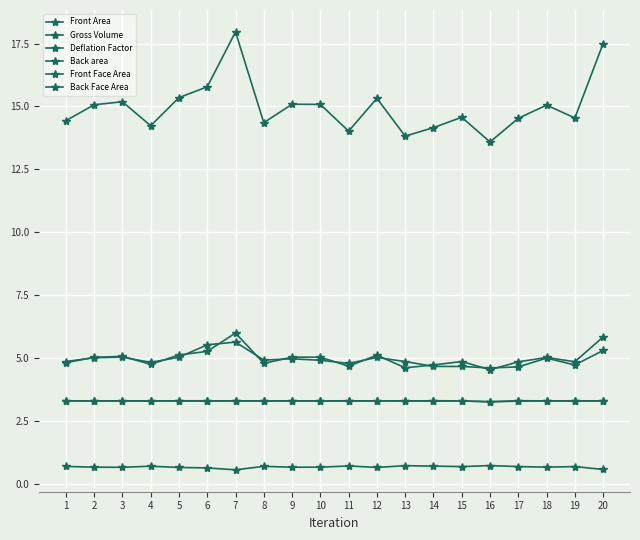

Count the number of data series in this chart.

6